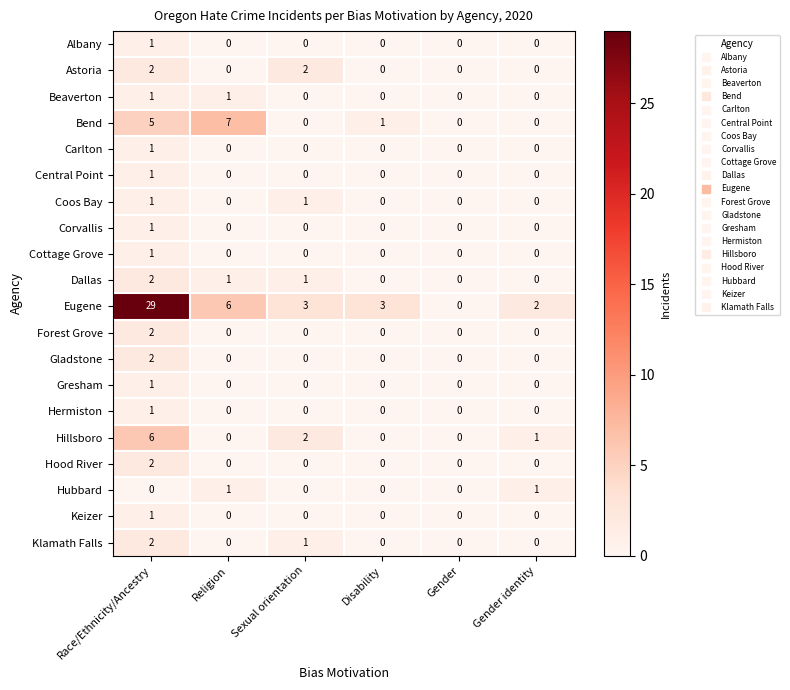

Which series has the largest total across all categories?

Eugene